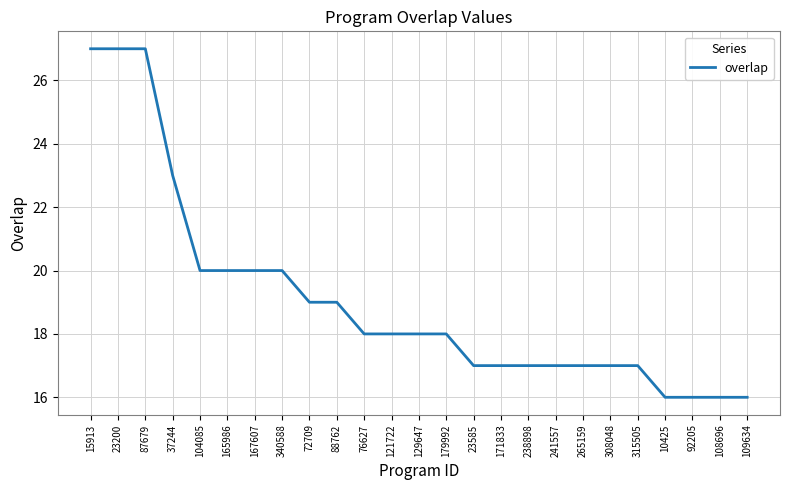

Which has a higher value, 241557 or 72709?

72709